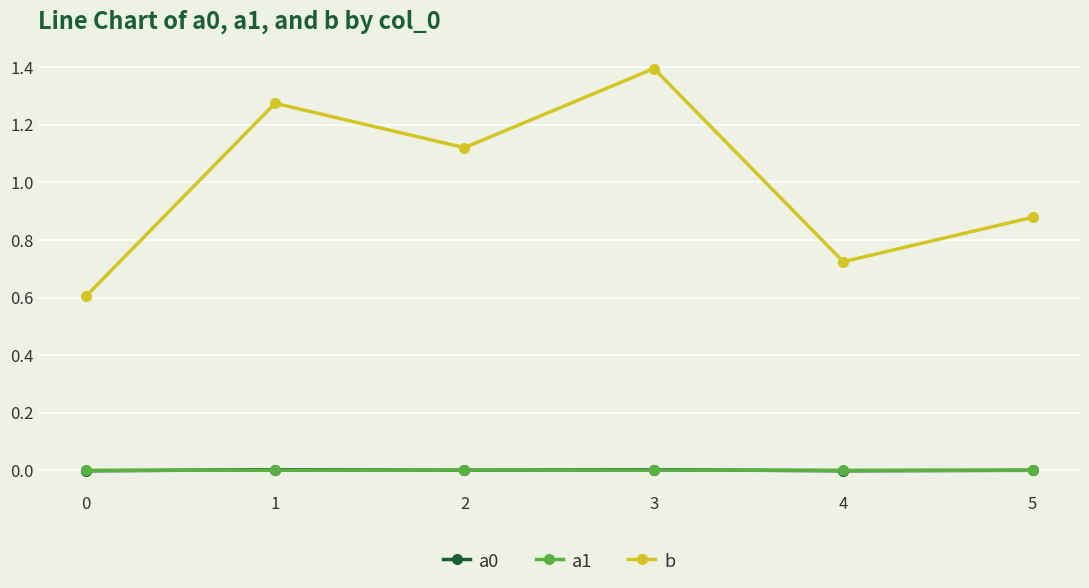

The value of a1 at 0 is -0.0. True or false?

True